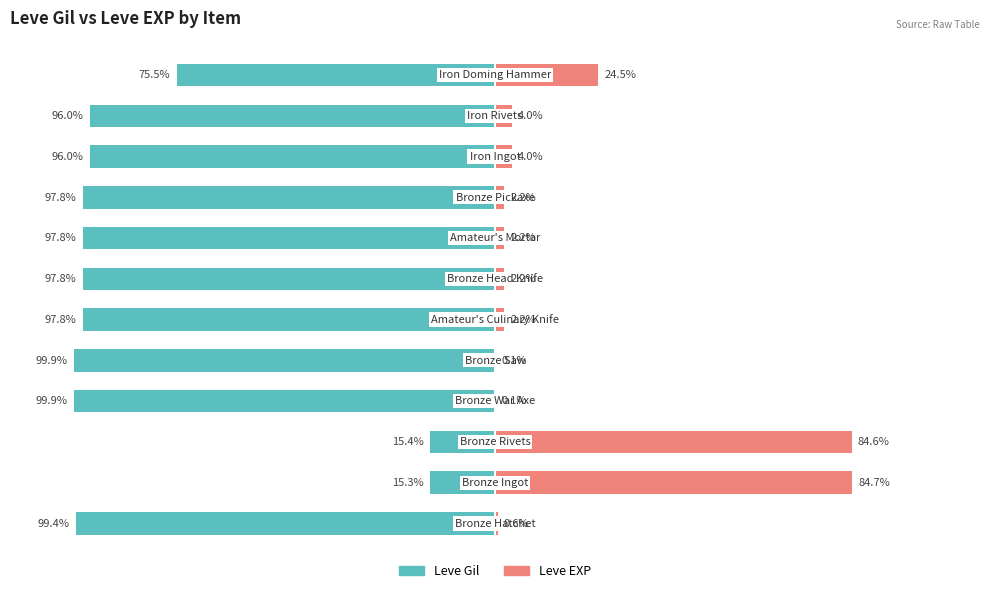

How many bars are there in total?

24